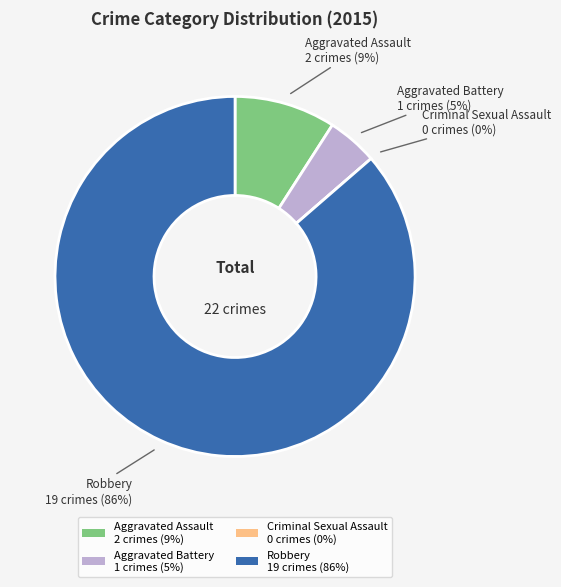

What is the change in value from Aggravated Assault to Criminal Sexual Assault?

-2